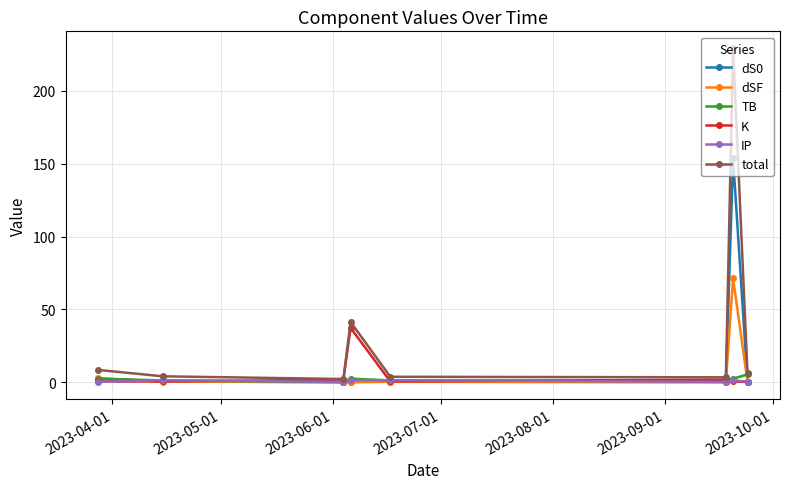

What is the value of the TB point at the 7th from the left?

2.5